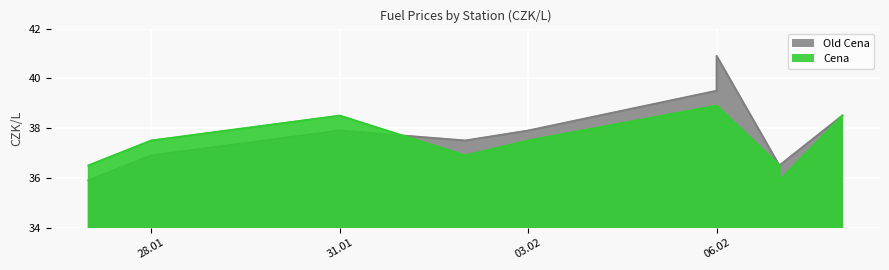

What is the difference between the Old Cena values at 2023-02-07 and 2023-01-27?

0.6